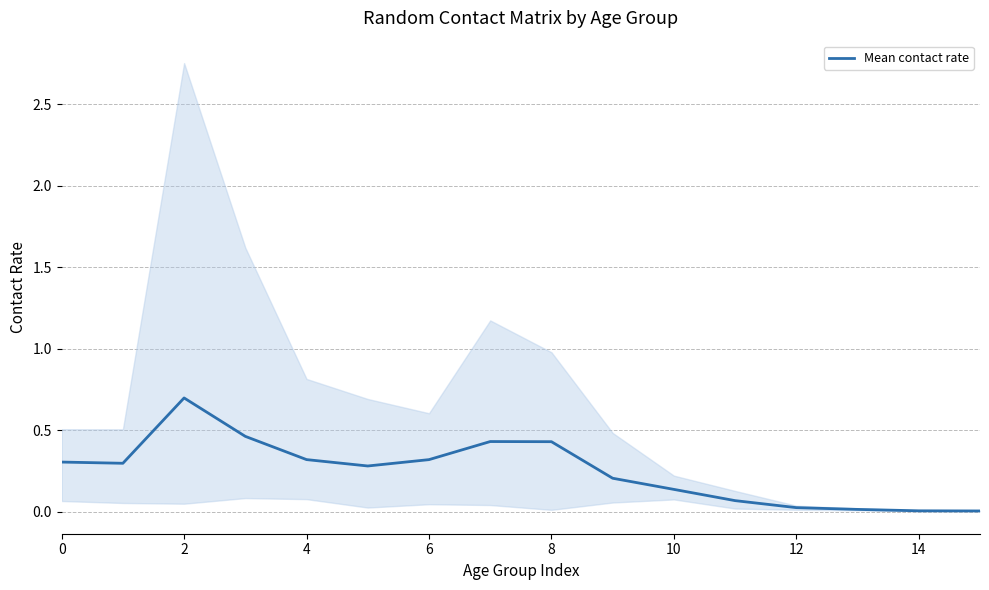

Is it true that Mean contact rate equals 0.2 at 8?

False